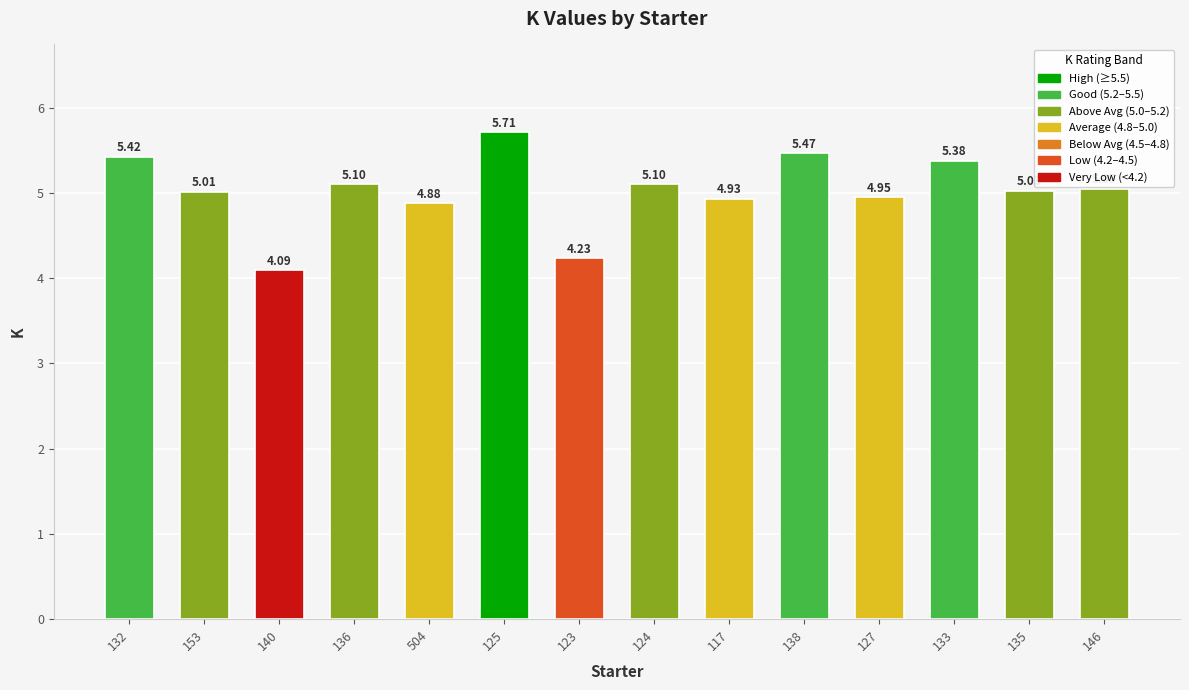

How many bars are there in total?

14